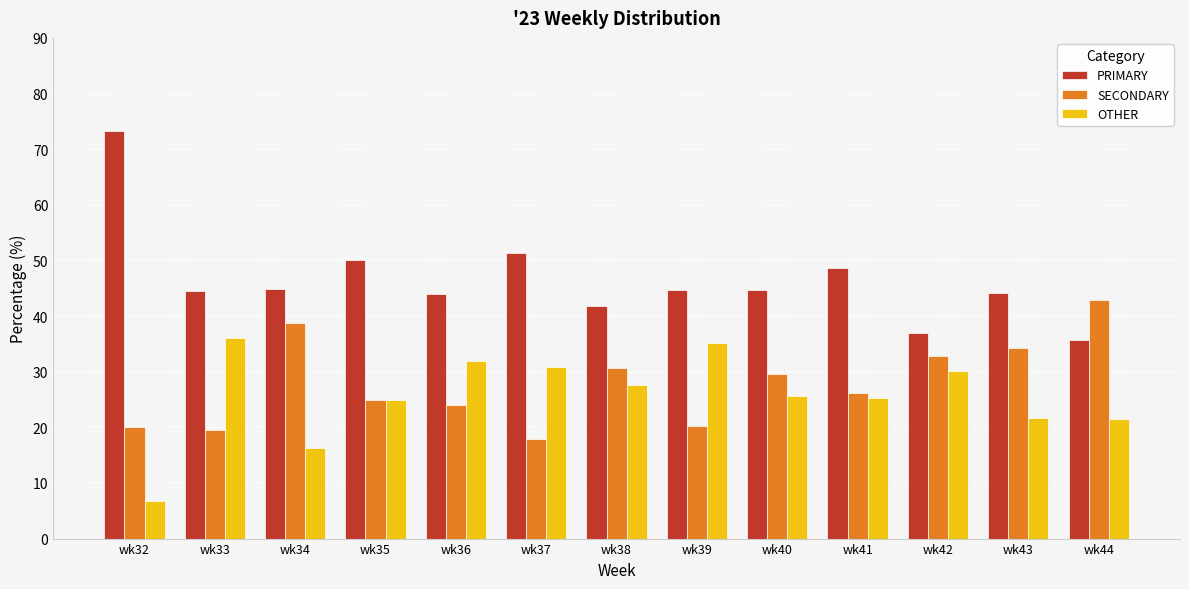

What is the value of the SECONDARY bar at the 11th from the left?

32.9